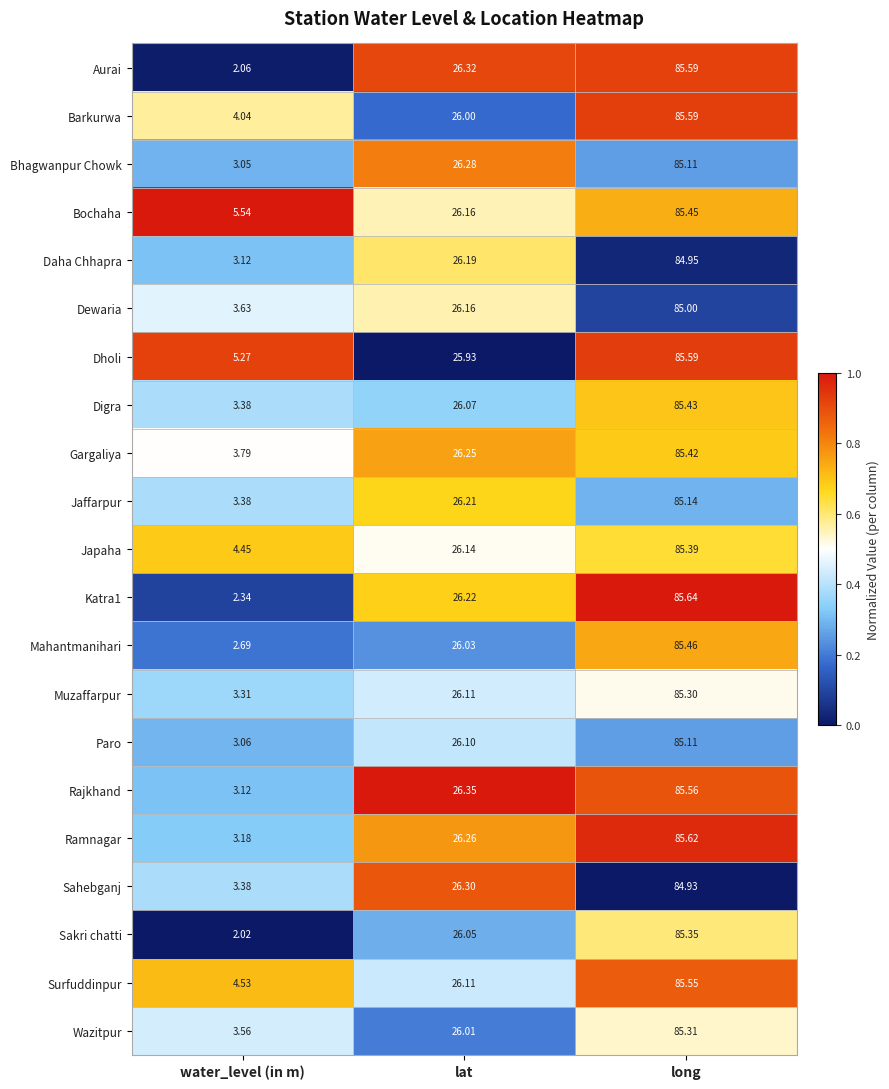

What is the total value across all series at water_level (in m)?

72.9